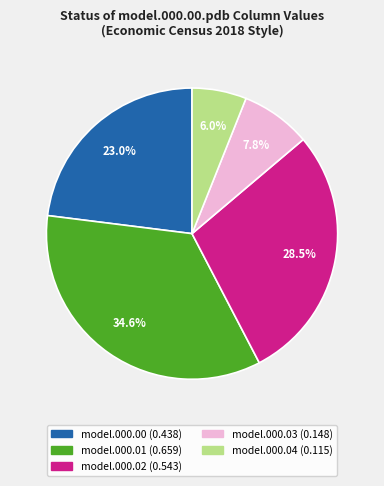

Is there any slice that represents more than half of the pie?

No